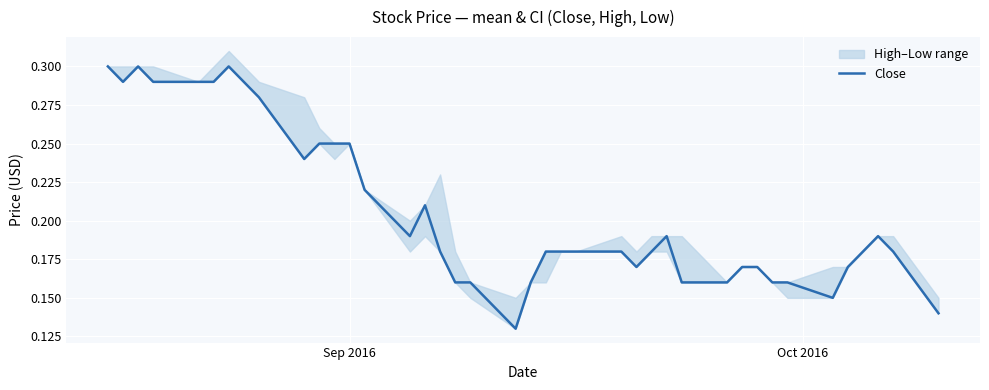

What is the value of the 30th point from the left?

0.2